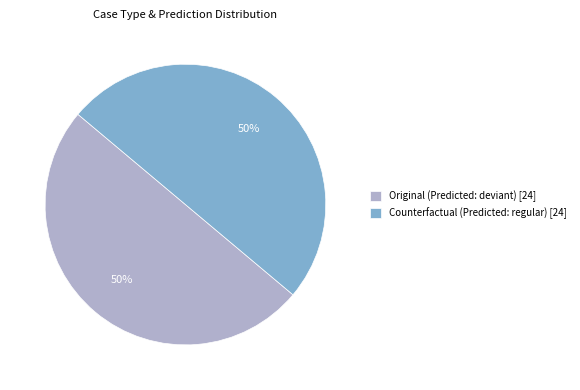

True or false: Original (Predicted: deviant) [24] accounts for 50% of the total.

True